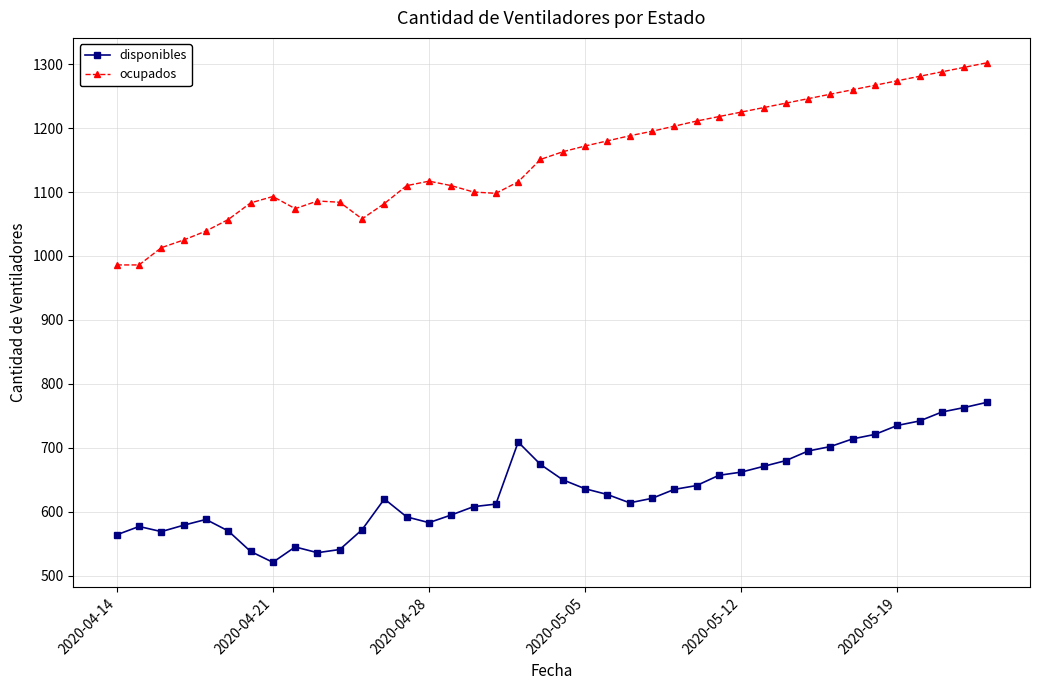

Which series has the largest total across all categories?

ocupados